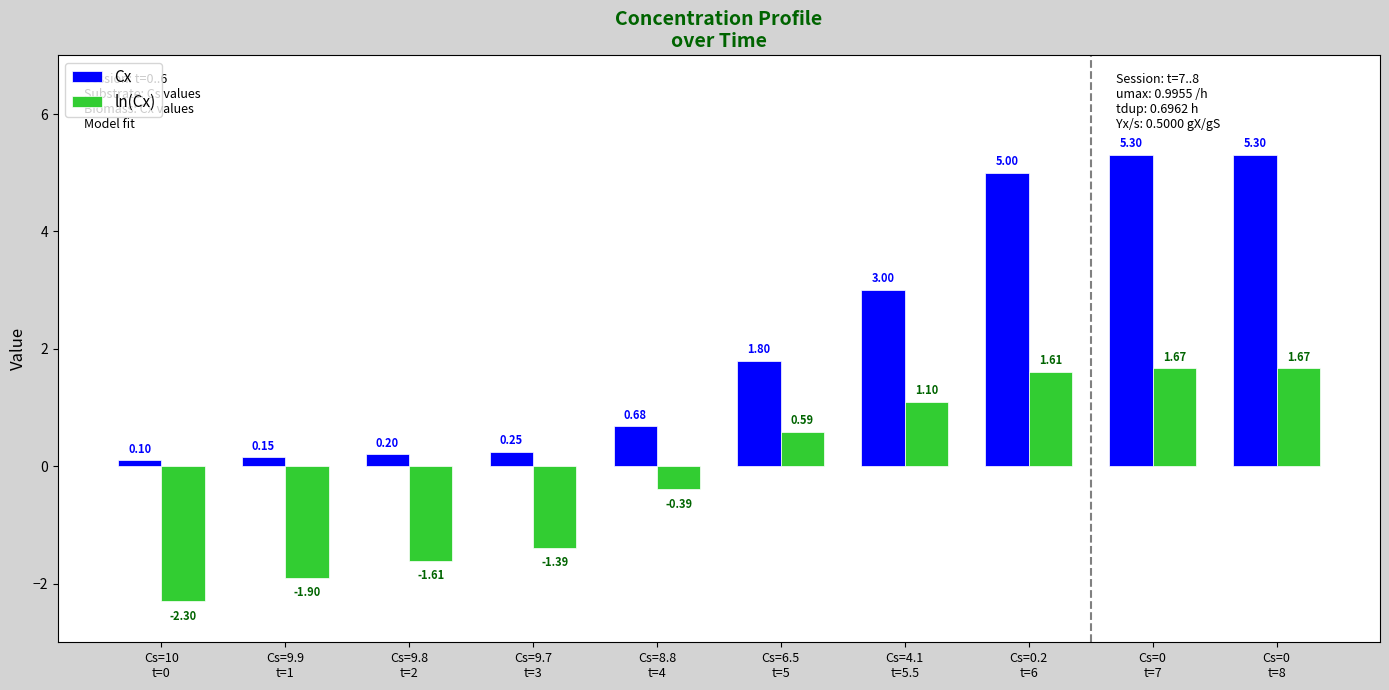

What is the label of the 9th bar from the right?

Cs=9.9
t=1